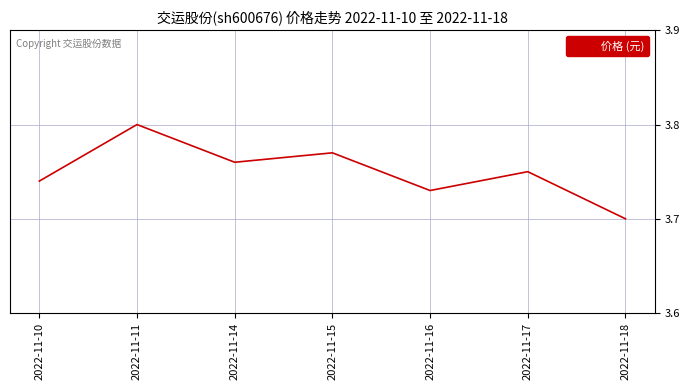

How many interior local peaks (higher than both neighbors) does the data have?

3